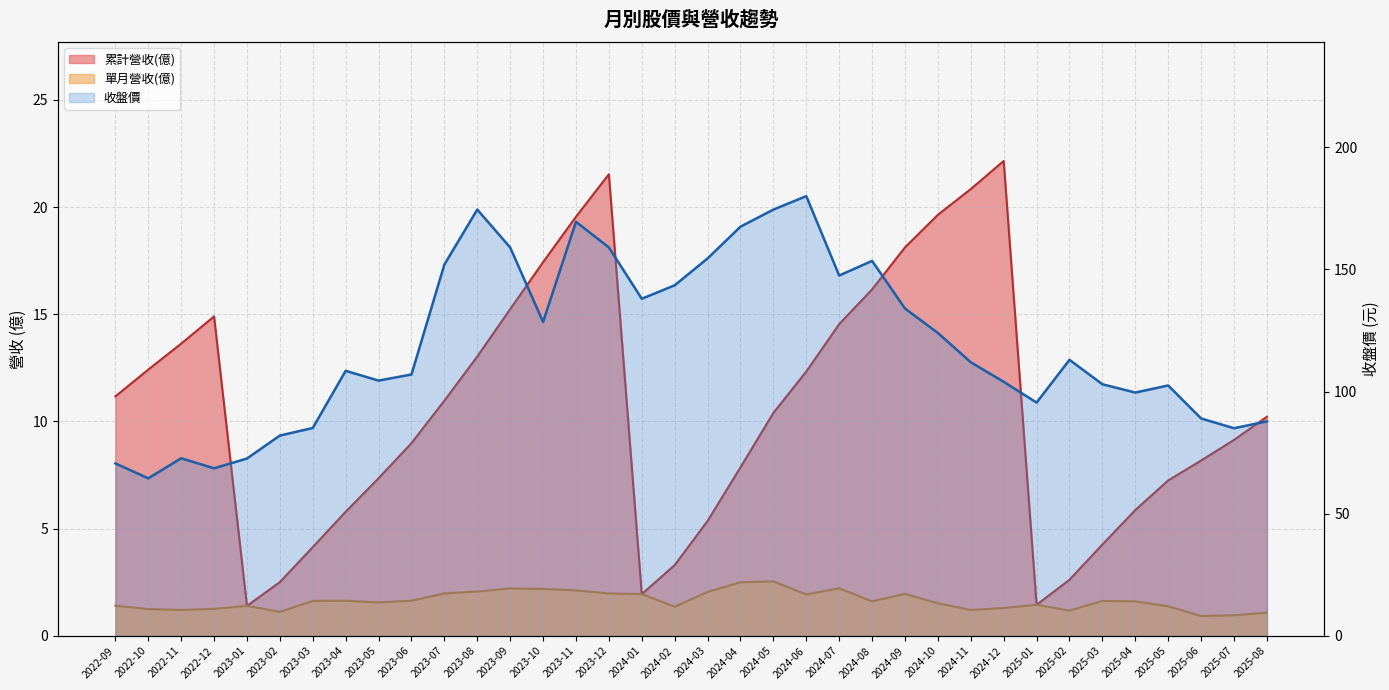

What position from the right is 2023-11?

22